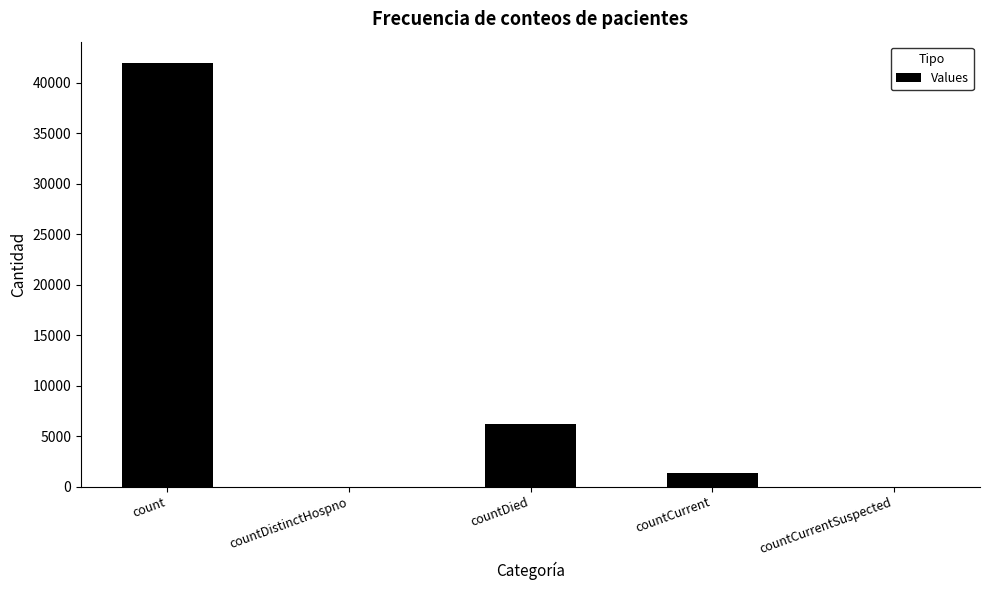

What is the maximum value shown in the chart?

41970